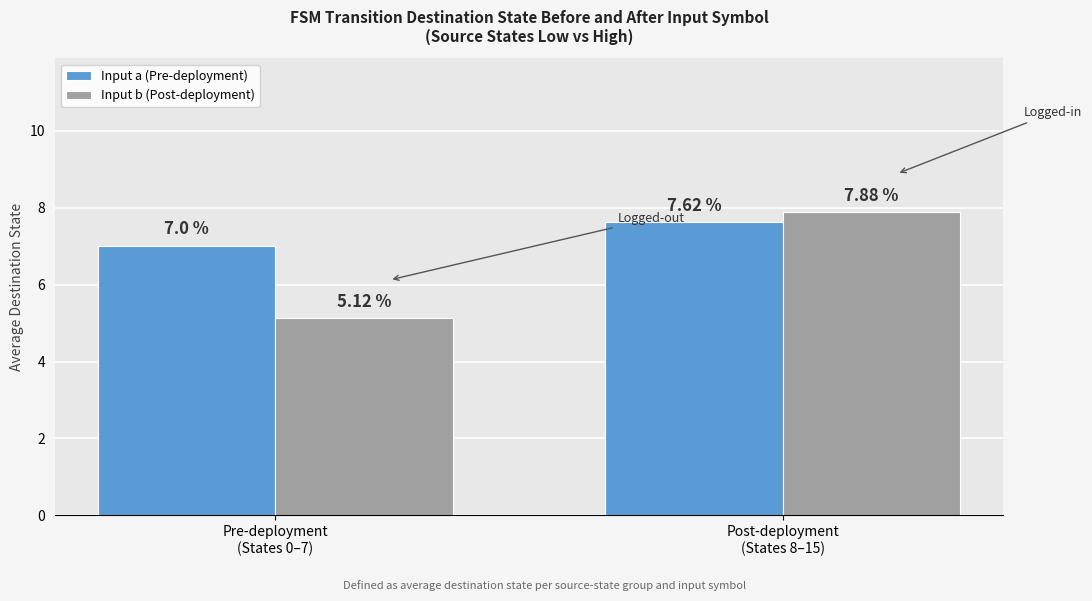

What is the minimum value shown in the chart?

5.1